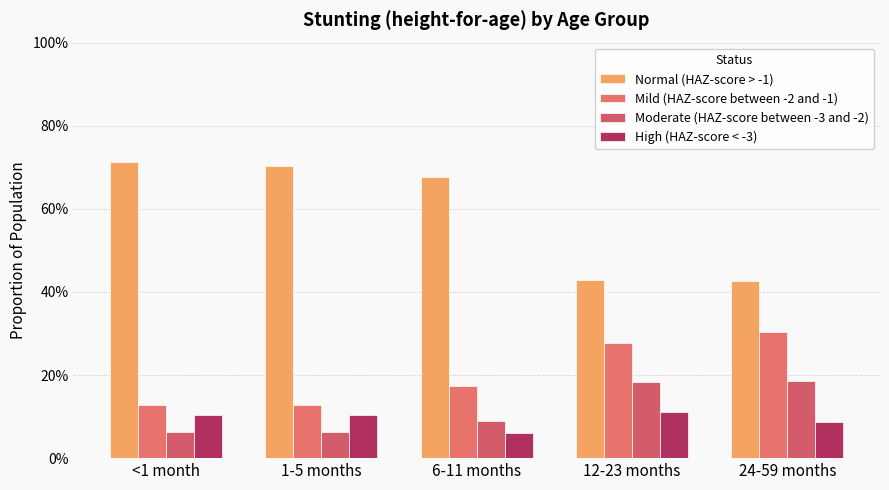

At which category is the sum across all series the highest?

<1 month